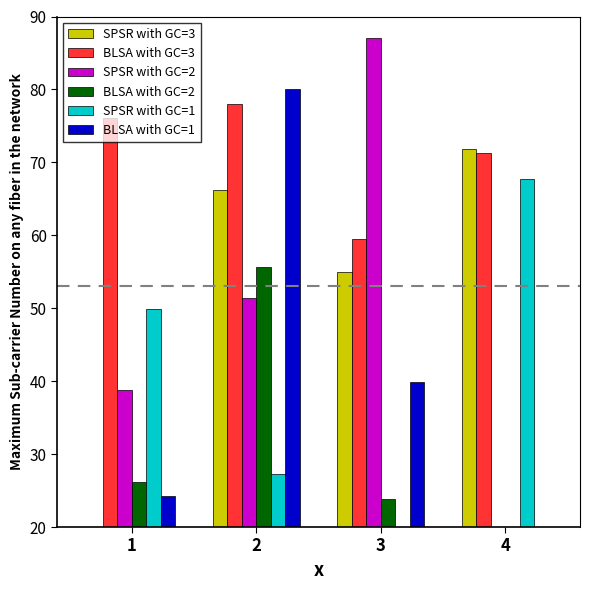

How many data points in SPSR with GC=1 are less than 49?

2